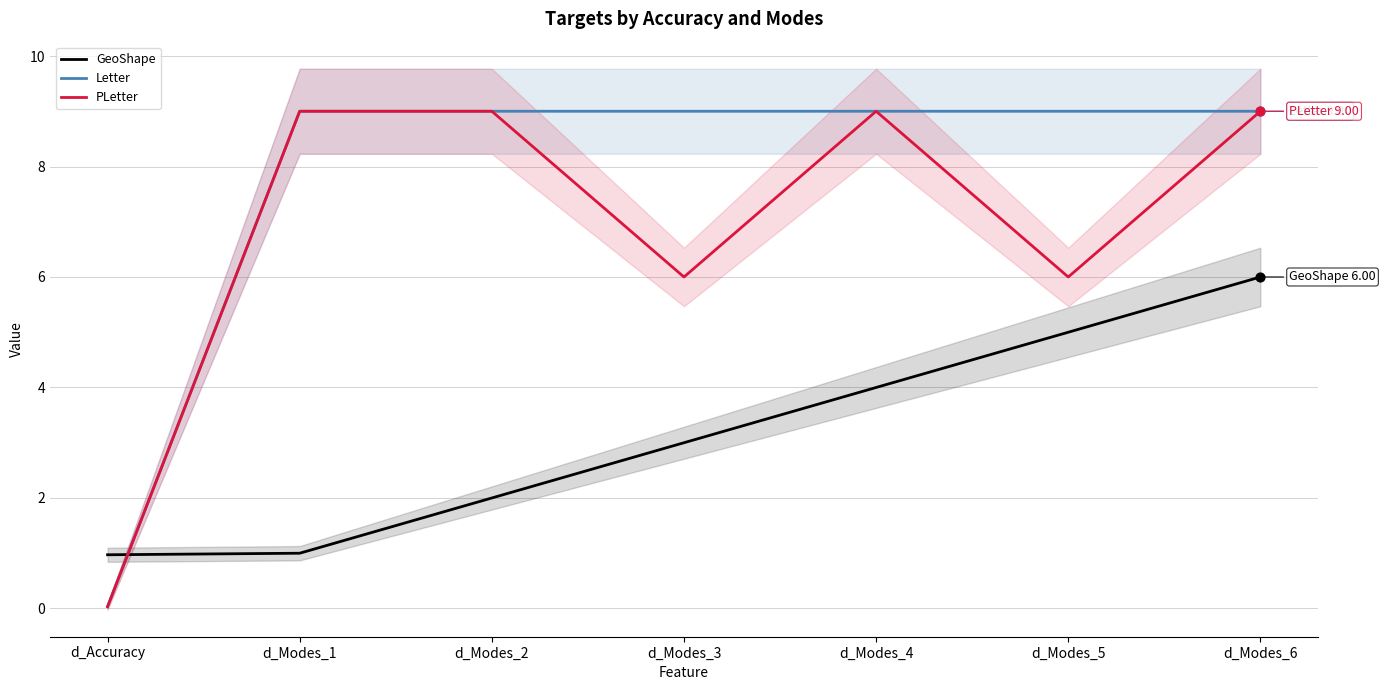

At which category is the sum across all series the highest?

d_Modes_6